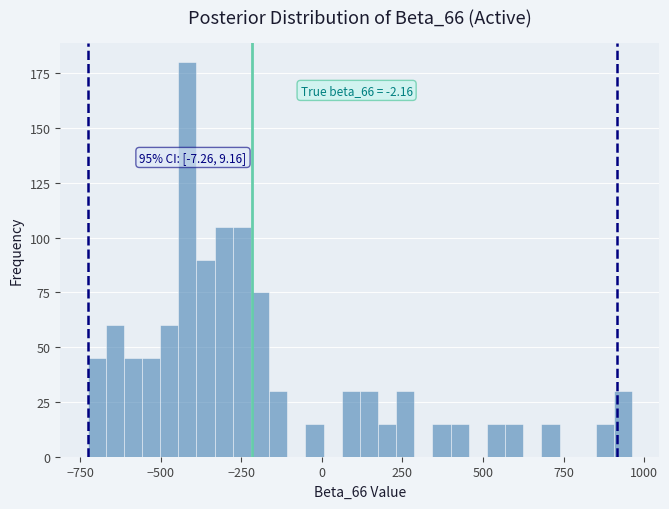

Around what value on the x-axis is the tallest bar? Give the approximate position of its centre, as read against the axis.

-400